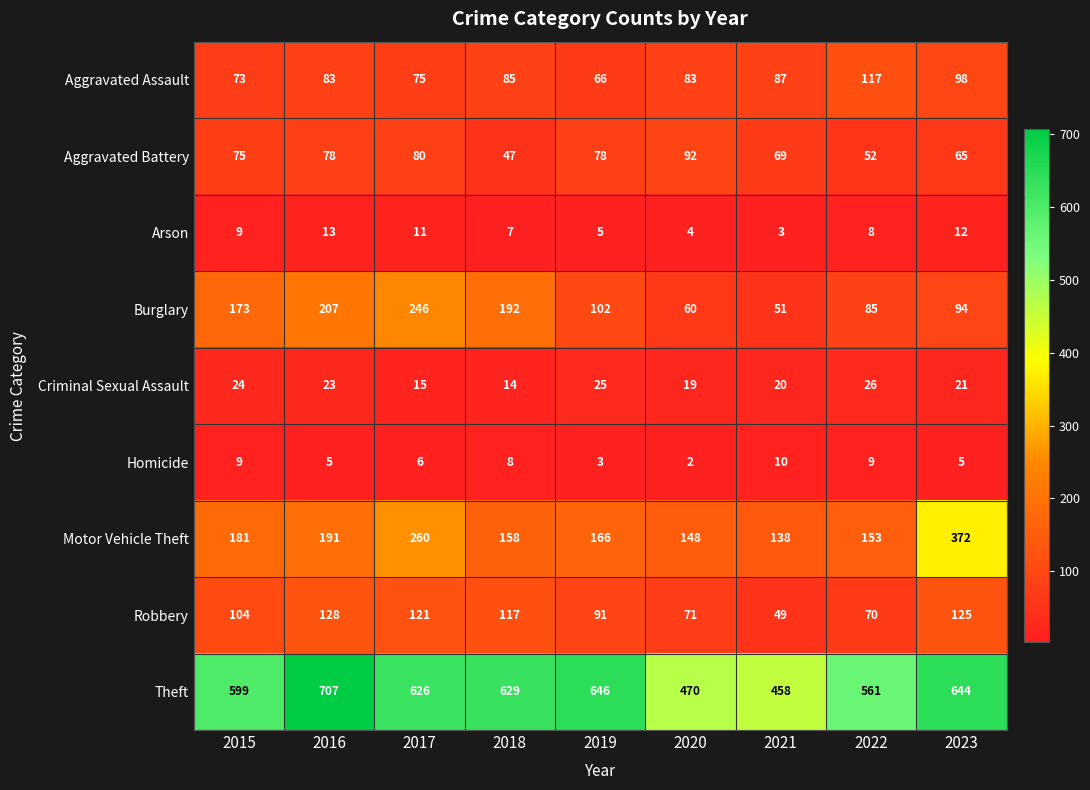

At 2019, list the series in order from smallest to largest.

Homicide, Arson, Criminal Sexual Assault, Aggravated Assault, Aggravated Battery, Robbery, Burglary, Motor Vehicle Theft, Theft